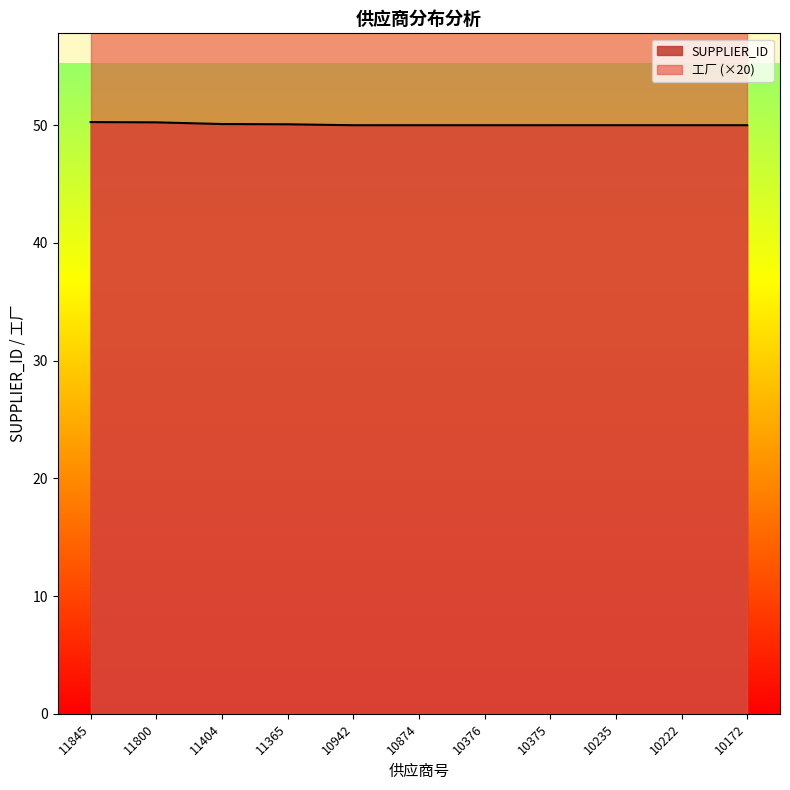

Which label corresponds to the smallest value in the chart?

10942